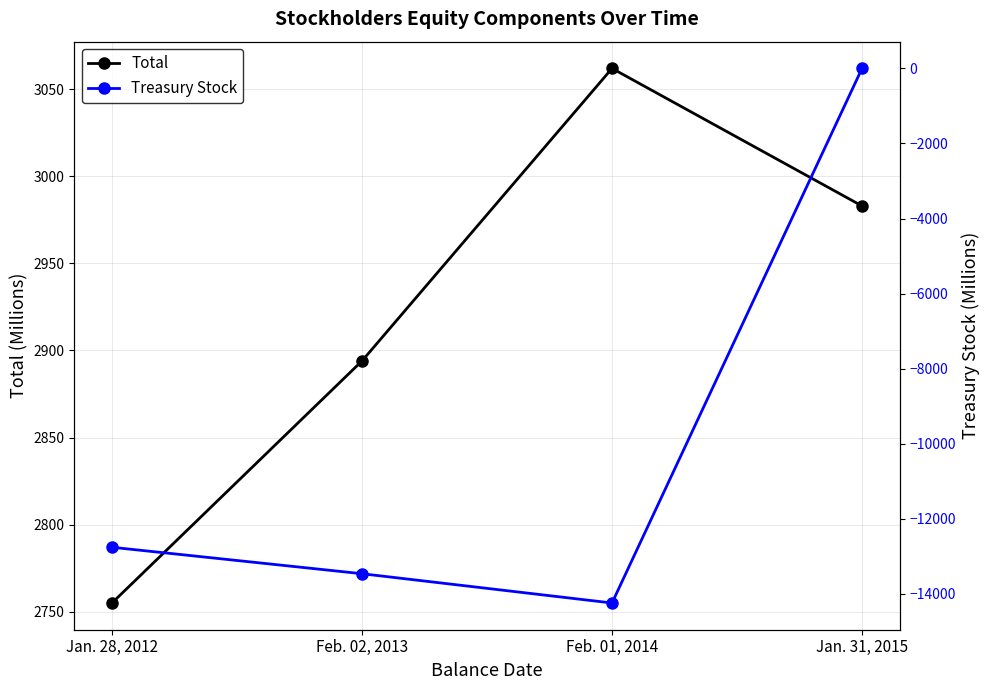

Between Feb. 01, 2014 and Jan. 28, 2012, which is larger?

Feb. 01, 2014